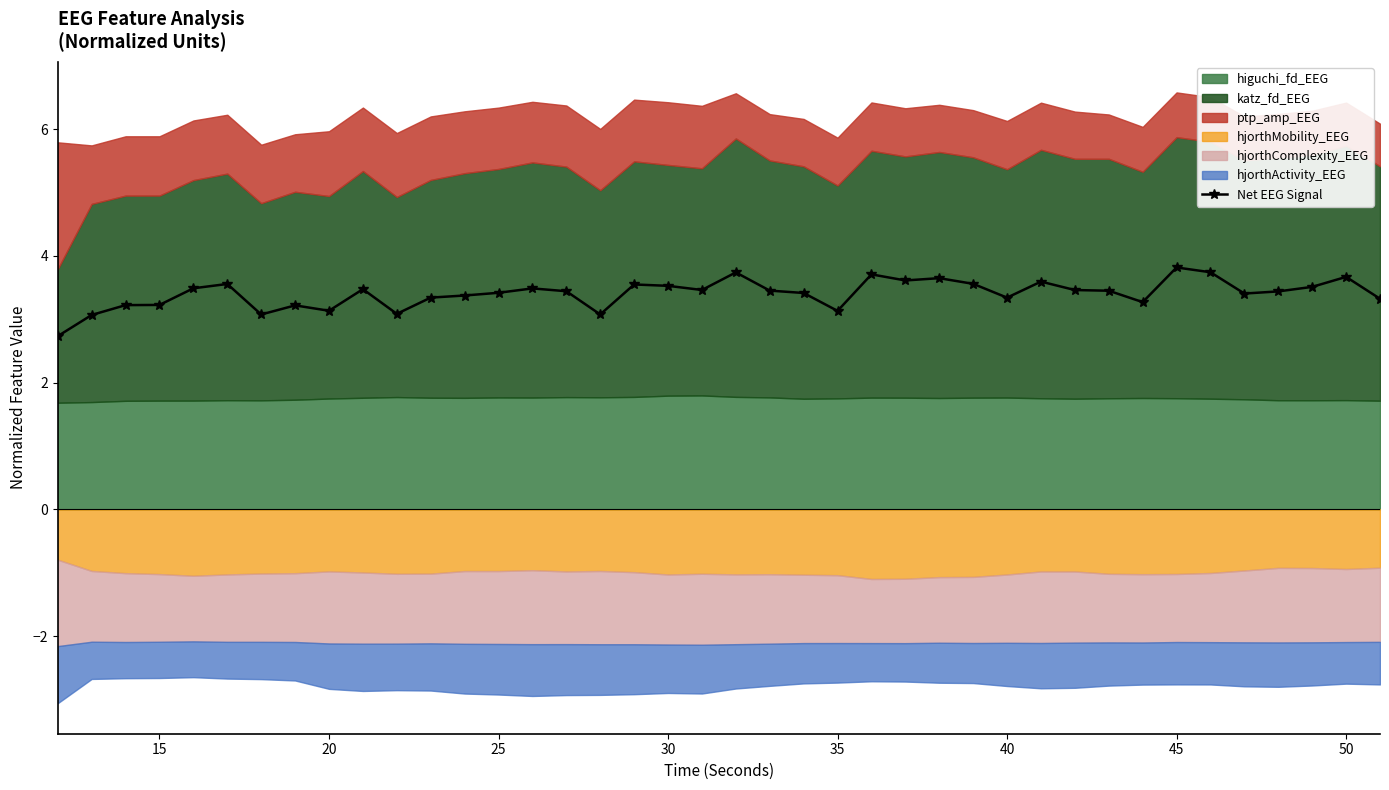

The value of Net EEG Signal at 20 is 3.1. True or false?

True